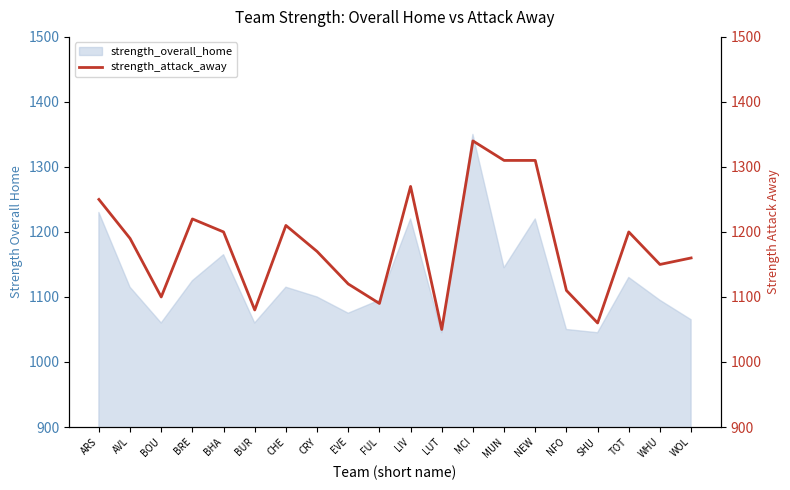

Count the number of values greater than 1190.

9